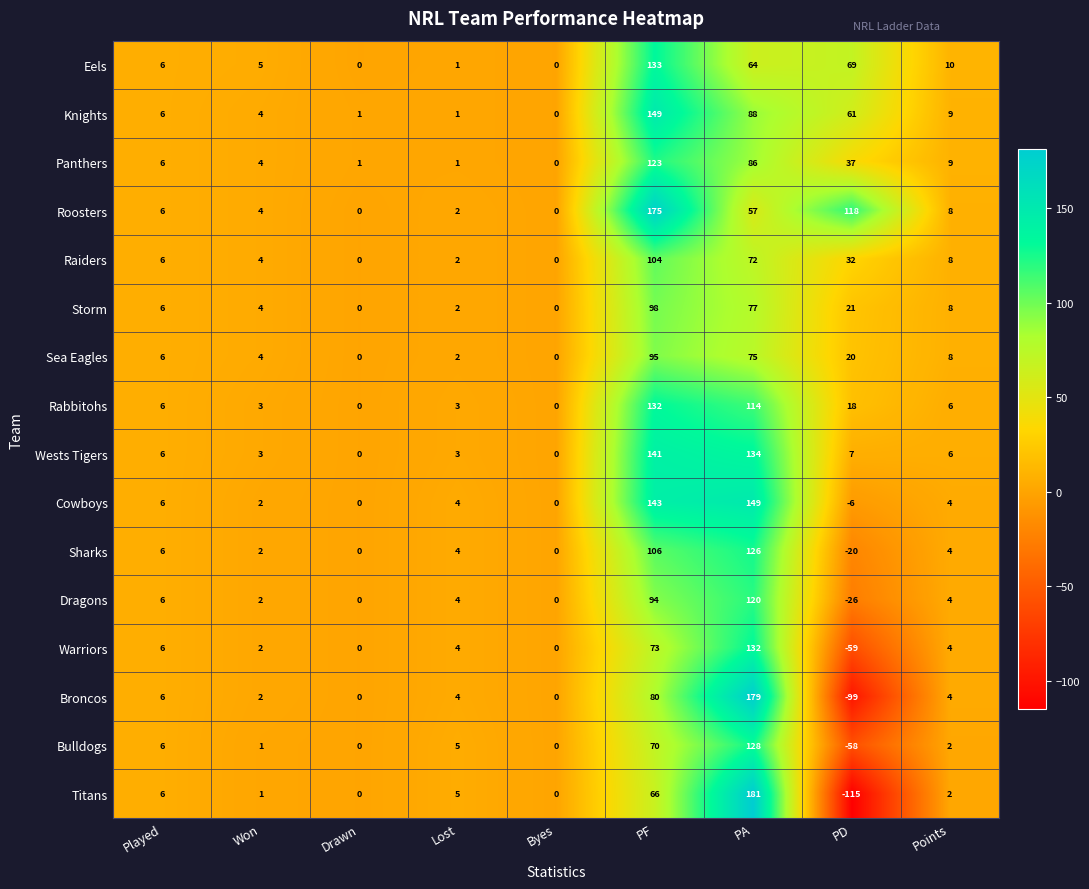

Where does the Dragons series first go above 4?

Played